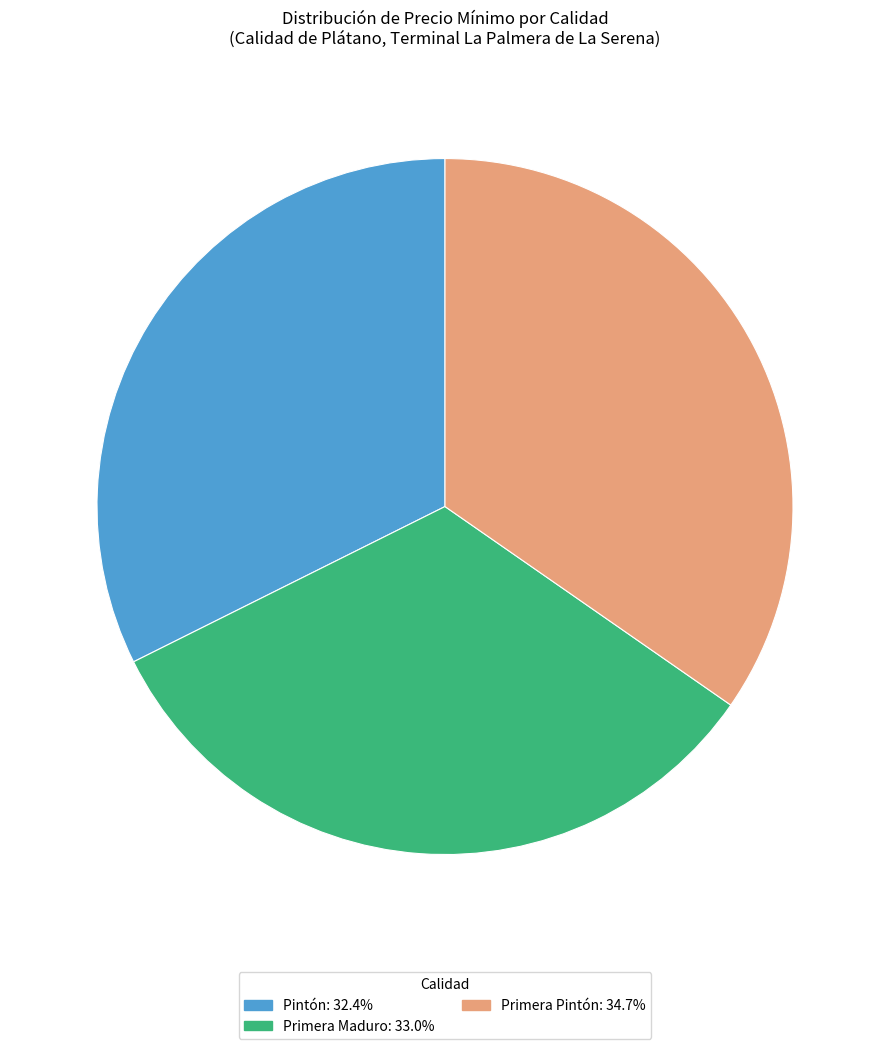

Is there a majority slice in this chart?

No